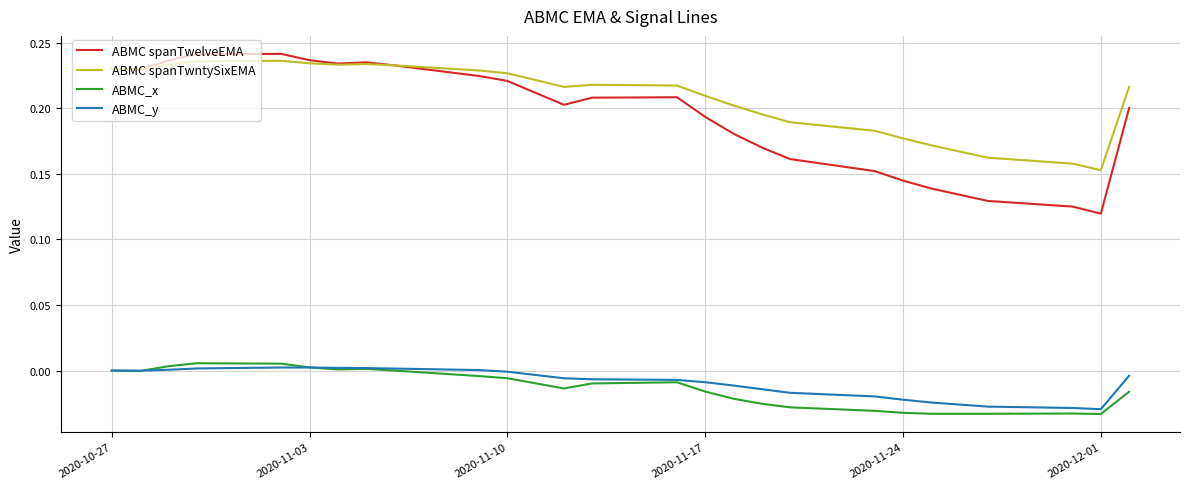

At how many categories does at least one series exceed 0?

25